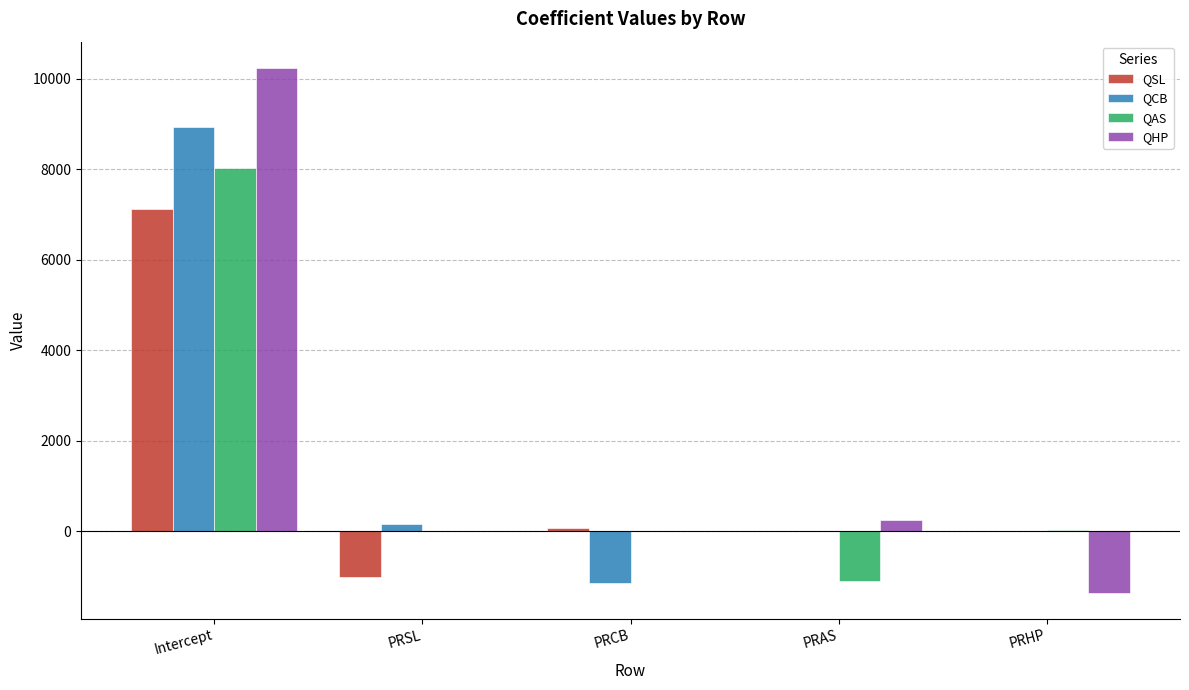

The QAS series shows -579.7 at PRAS. True or false?

False